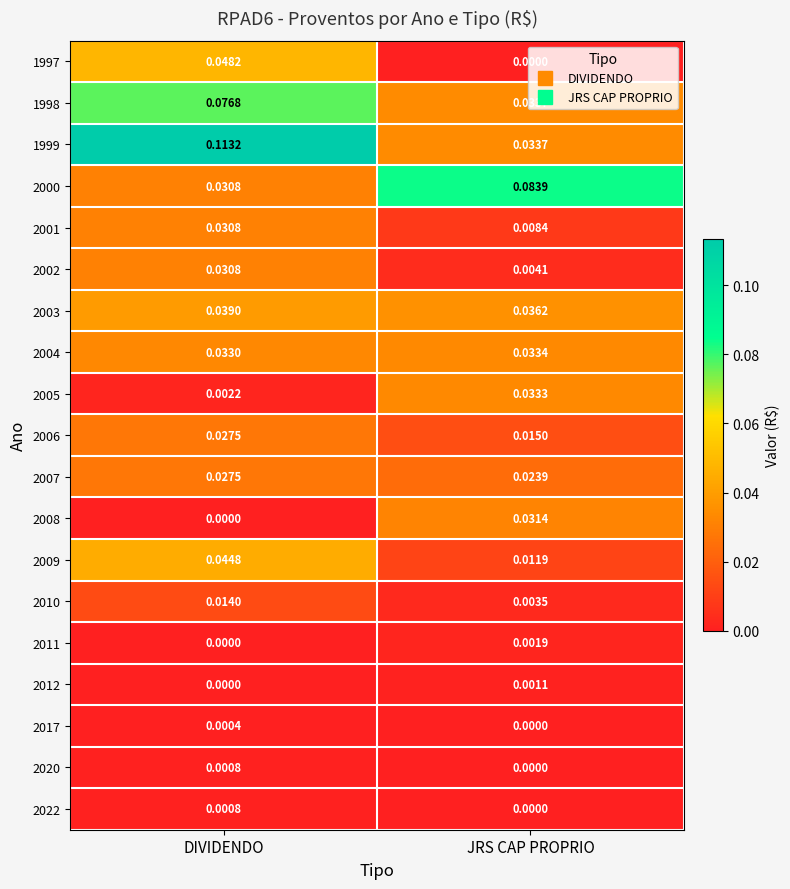

Is the value of 2011 at DIVIDENDO greater than the value of 2002 at JRS CAP PROPRIO?

No